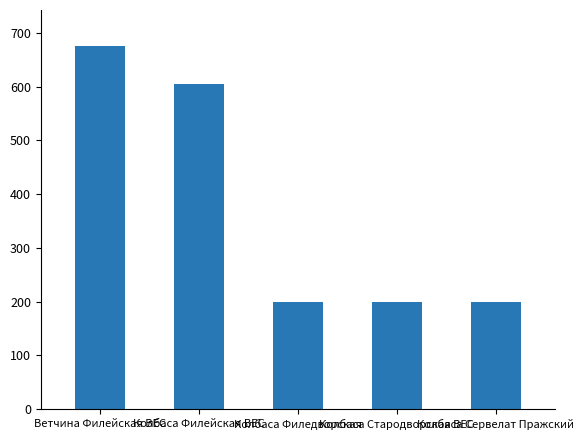

Which has a higher value, Колбаса Филейская ВЕС or Колбаса Стародворская ВЕС?

Колбаса Филейская ВЕС